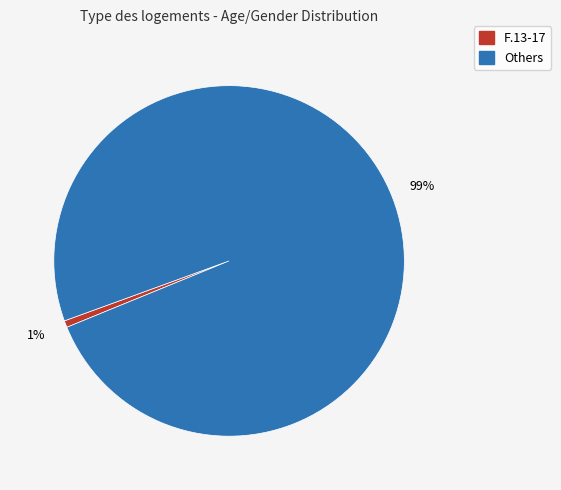

Does any single category account for the majority?

Yes